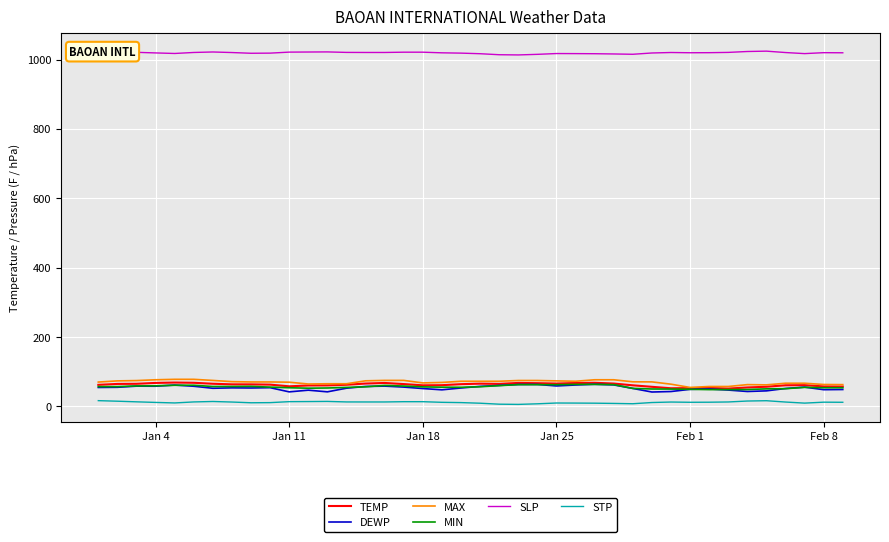

The value of MAX at Jan 4 is 119.8. True or false?

False